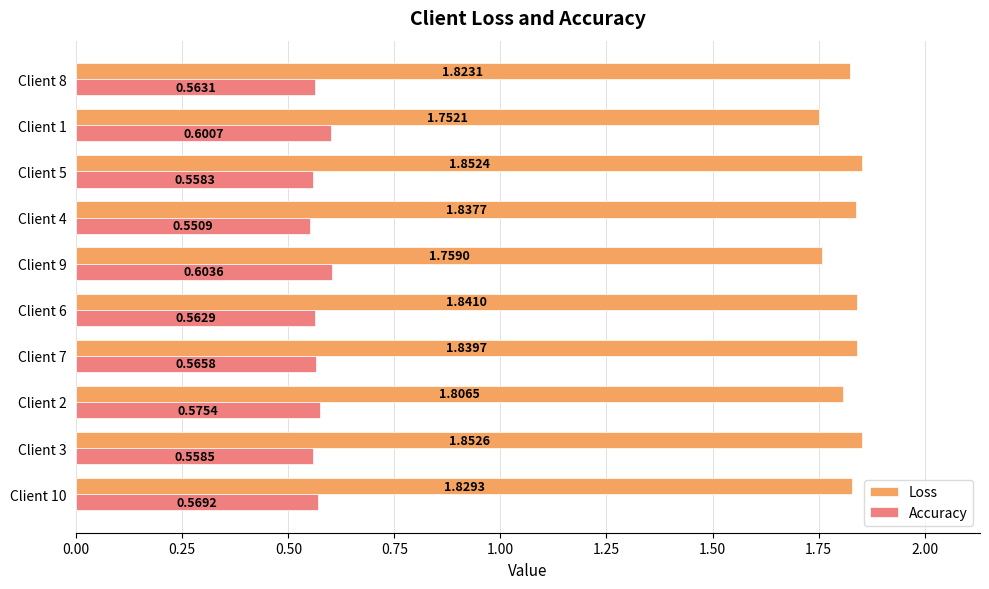

Which series has the largest total across all categories?

Loss